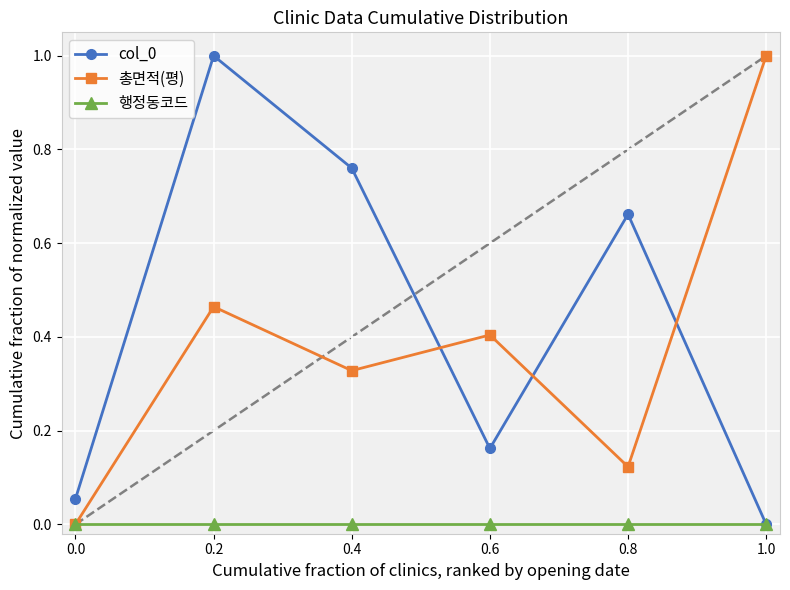

The value of 행정동코드 at 0.6 is 0.0. True or false?

True